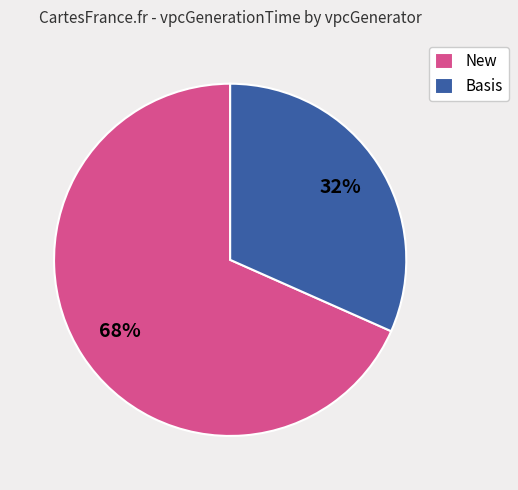

How many slices are in this pie chart?

2